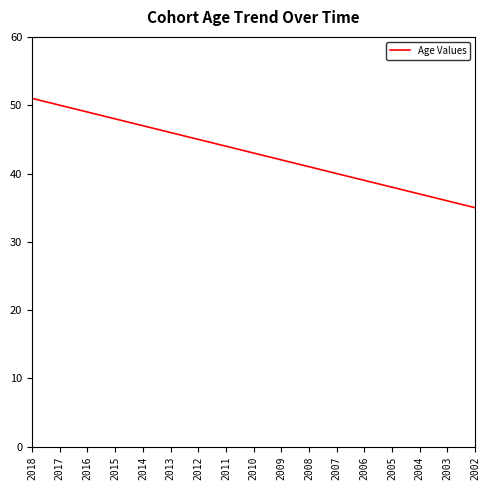

Reading left to right, extract all data points from this chart.

2018=51	2017=50	2016=49	2015=48	2014=47	2013=46	2012=45	2011=44	2010=43	2009=42	2008=41	2007=40	2006=39	2005=38	2004=37	2003=36	2002=35